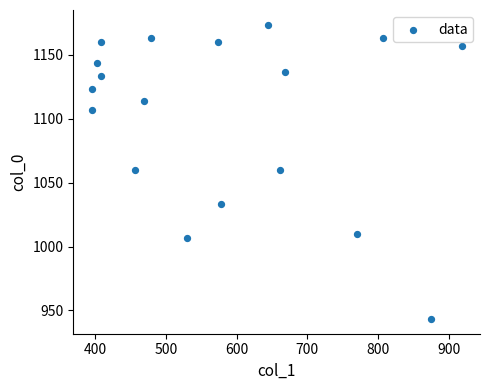

What is the range of Y values (max minus min)?

230.0